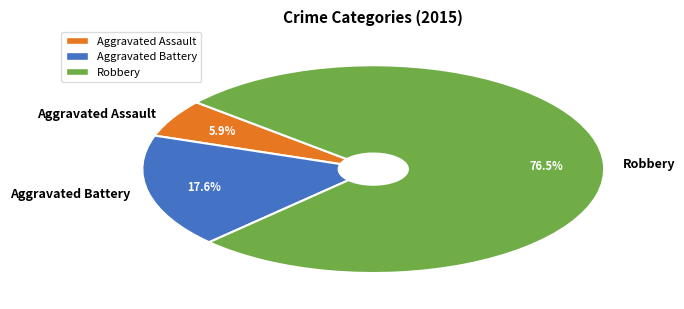

Which has a higher value, Robbery or Aggravated Assault?

Robbery